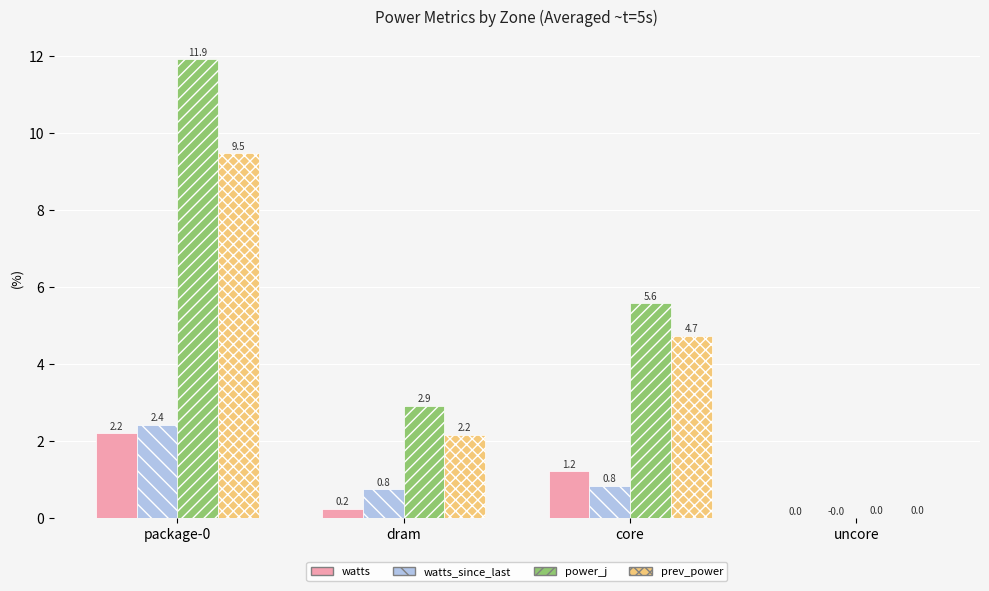

True or false: power_j has a value of 2.8 at core.

False